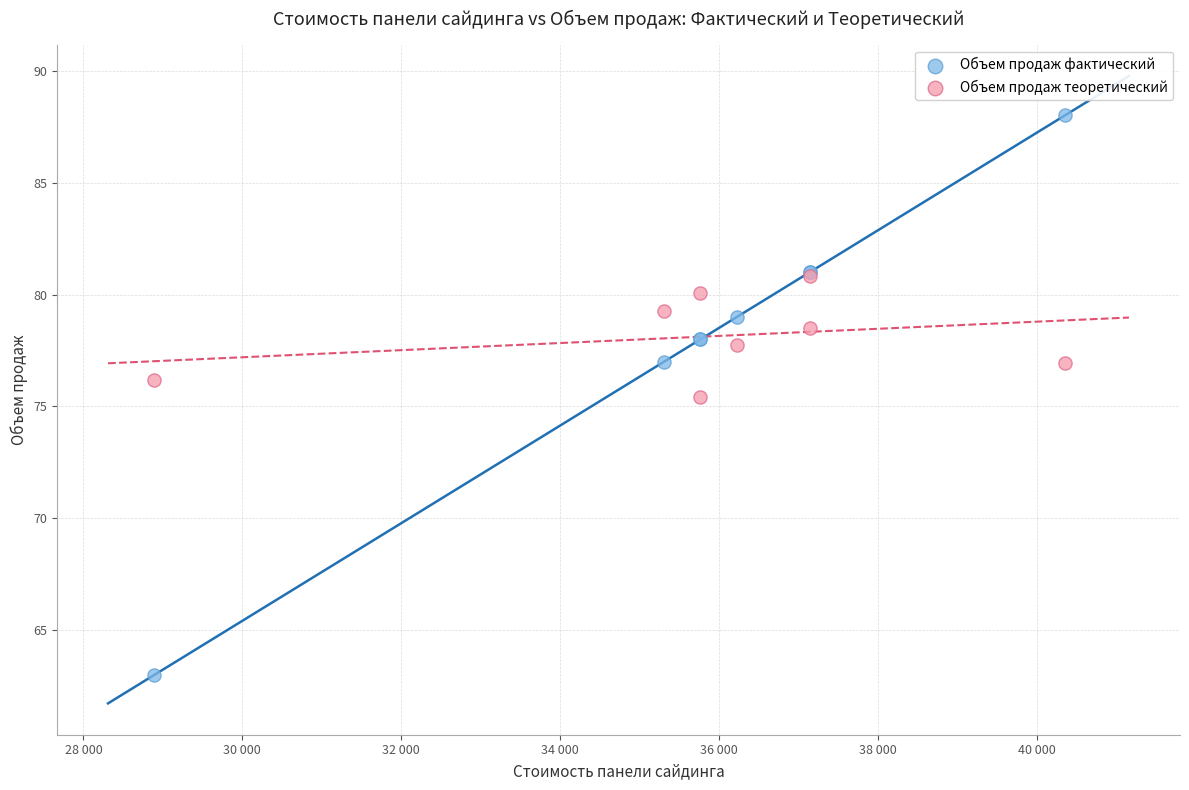

In the Объем продаж фактический series, what Y value is closest to 75?

77.0